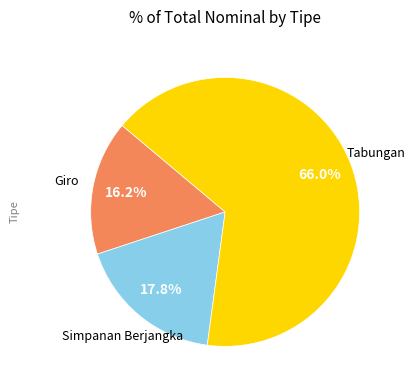

Approximately how many times larger is the value at Giro compared to Simpanan Berjangka?

0.9